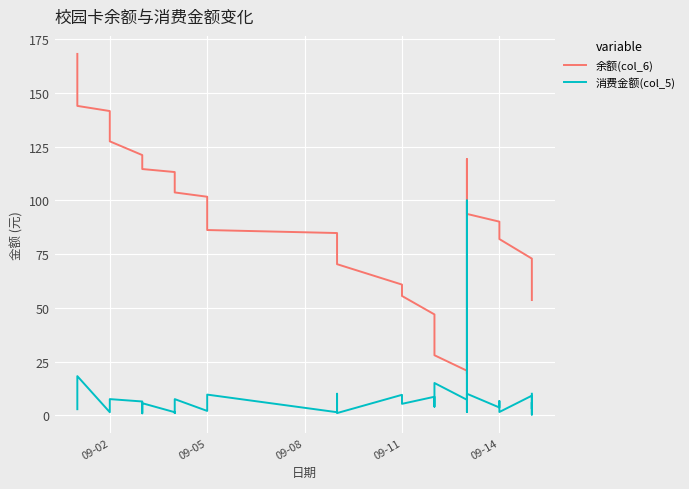

Which series has the largest total across all categories?

余额(col_6)